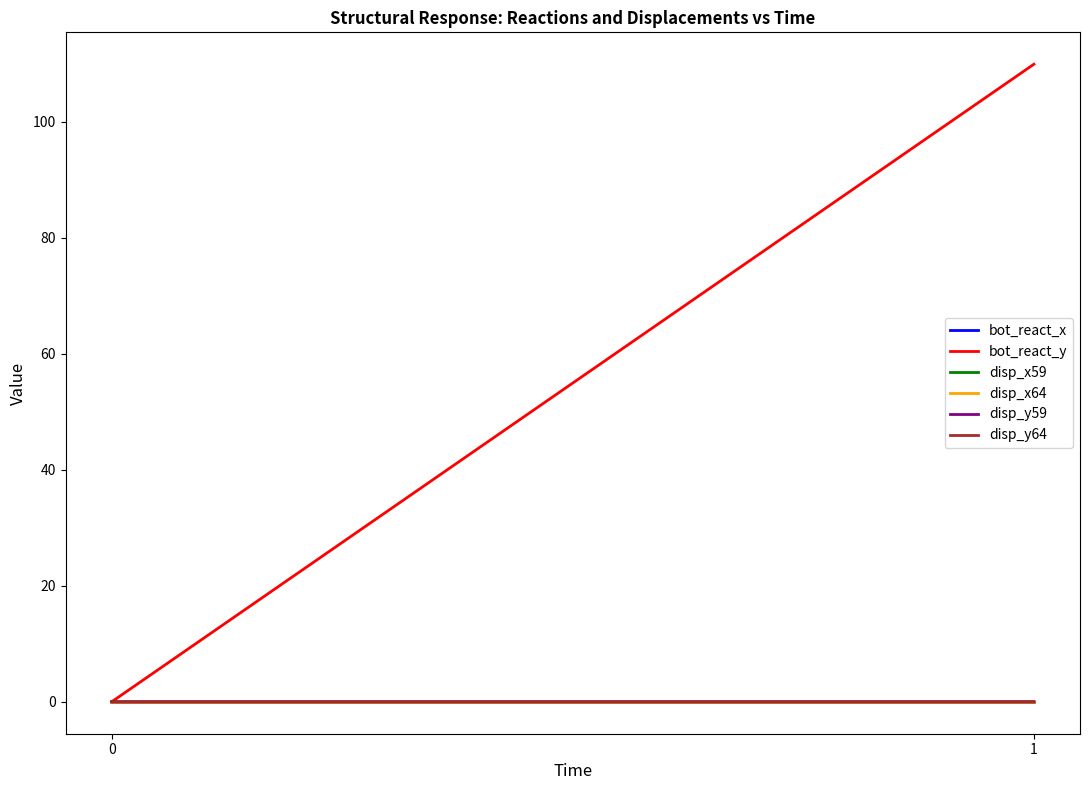

At which category is the sum across all series the highest?

1